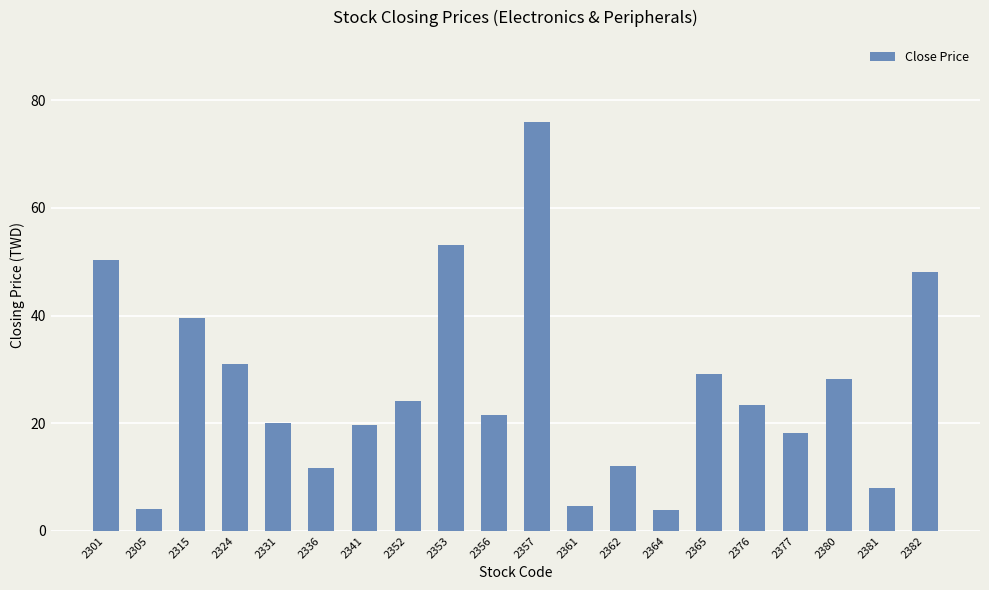

Which label corresponds to the largest value in the chart?

2357